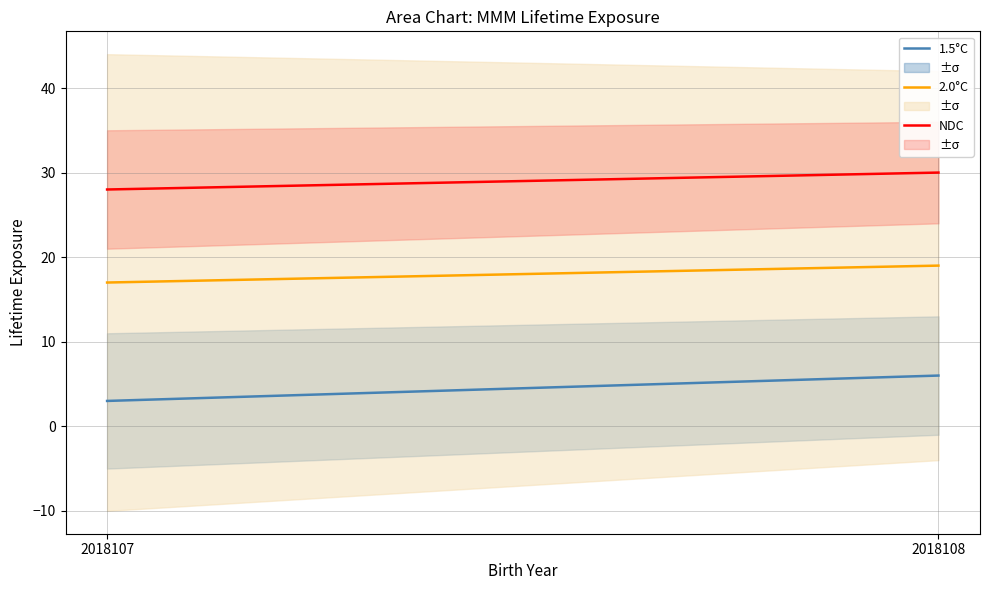

Reading left to right, list all the values displayed in this chart.

1.5°C: 3	6
2.0°C: 17	19
NDC: 28	30